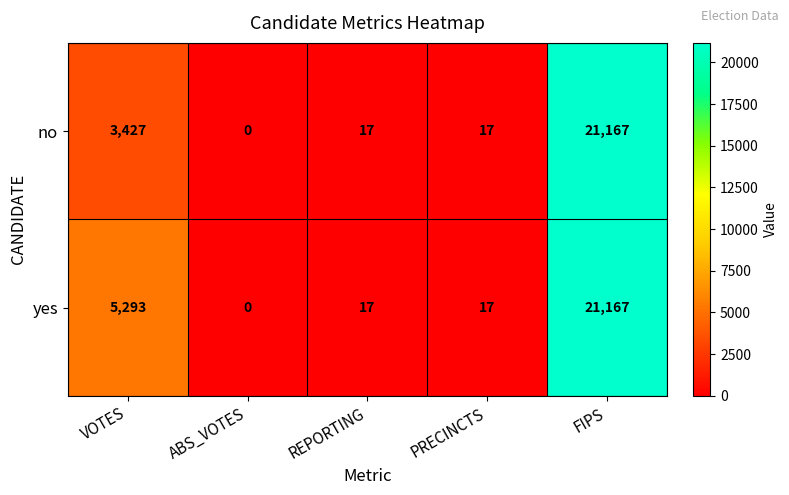

How many data points does each series have?

5